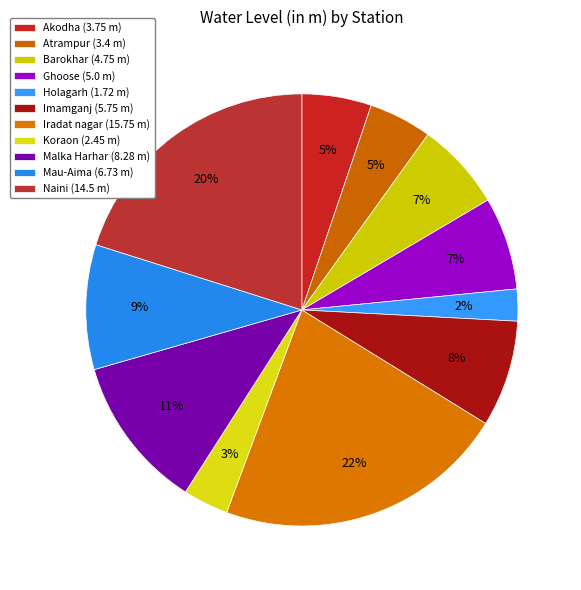

What portion of the pie excludes Malka Harhar?

88.5%